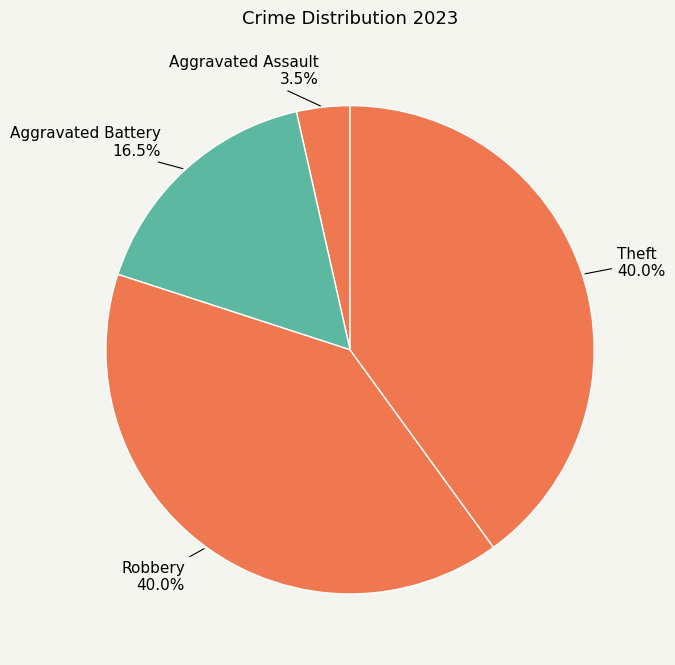

What is the smallest slice in the pie chart?

Aggravated Assault